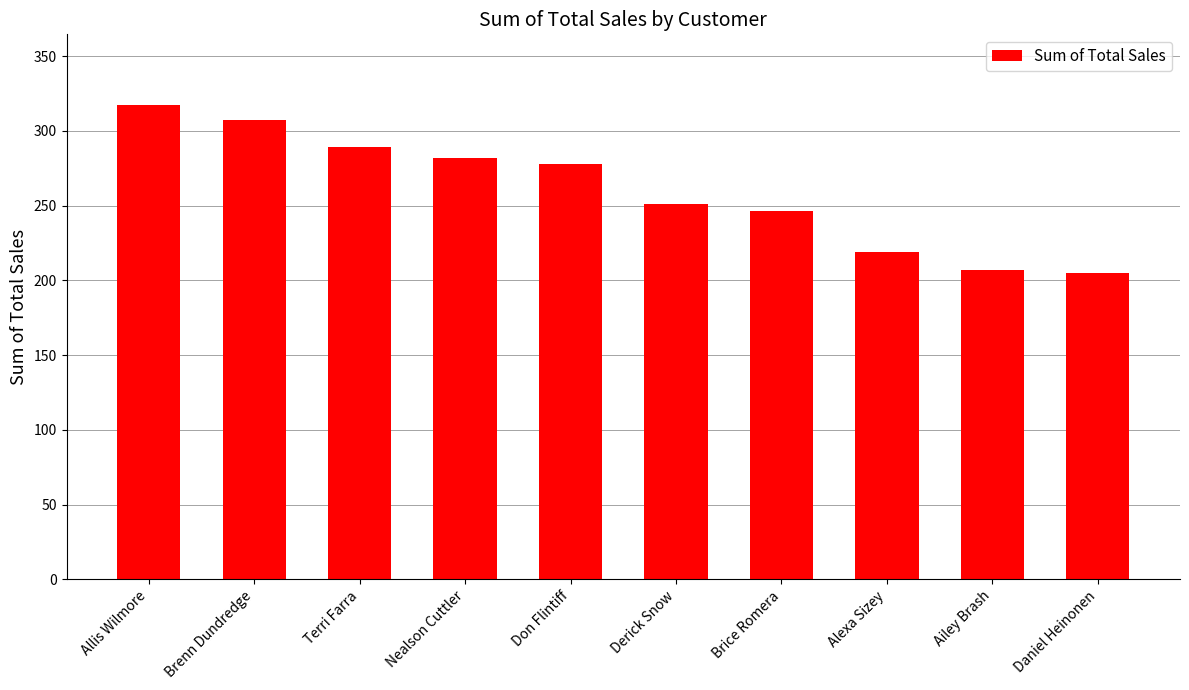

What is the label of the 6th bar from the right?

Don Flintiff